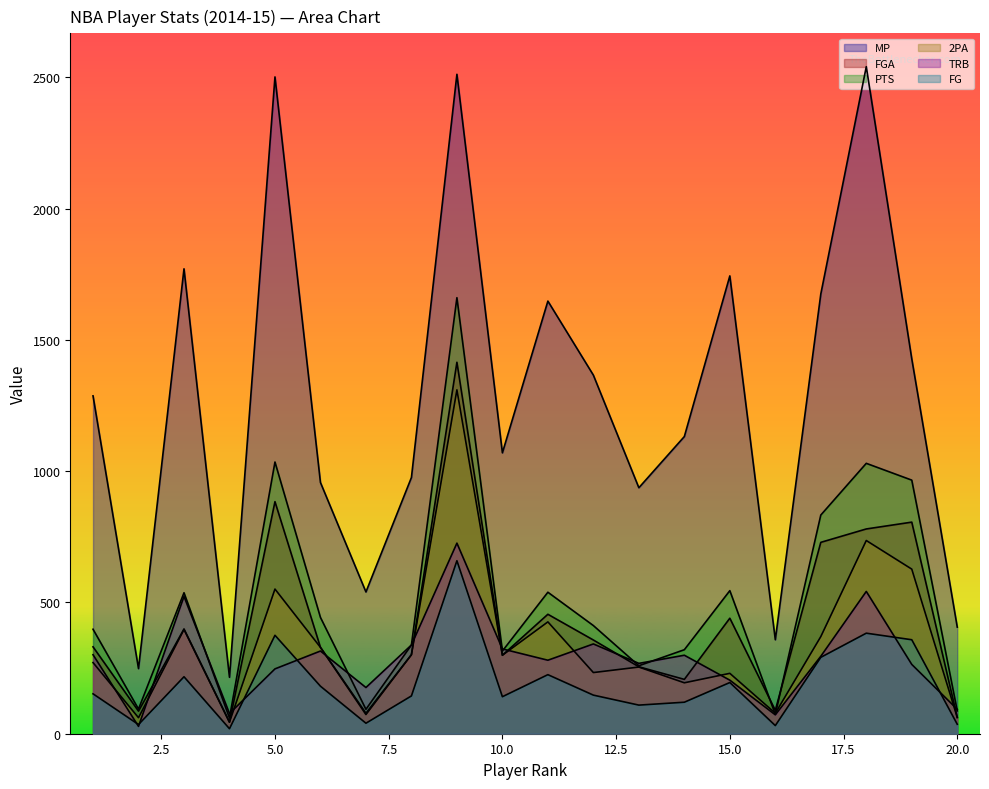

Reading left to right, what are all the values shown in this chart?

MP: 1287	248	1771	215	2502	957	540	976	2512	1070	1648	1366	937	1132	1744	358	1675	2541	1428	406
FGA: 331	86	399	44	884	329	78	301	1415	299	455	357	255	207	440	89	729	780	806	62
PTS: 398	94	537	60	1035	443	93	338	1661	315	539	412	259	320	545	74	833	1030	966	87
2PA: 271	61	397	44	551	329	73	301	1310	299	426	233	254	194	230	78	370	736	627	62
TRB: 301	28	523	77	247	315	176	338	726	323	280	342	268	299	204	72	295	542	264	93
FG: 152	35	217	19	375	181	40	144	659	141	225	147	109	120	195	31	291	383	358	36